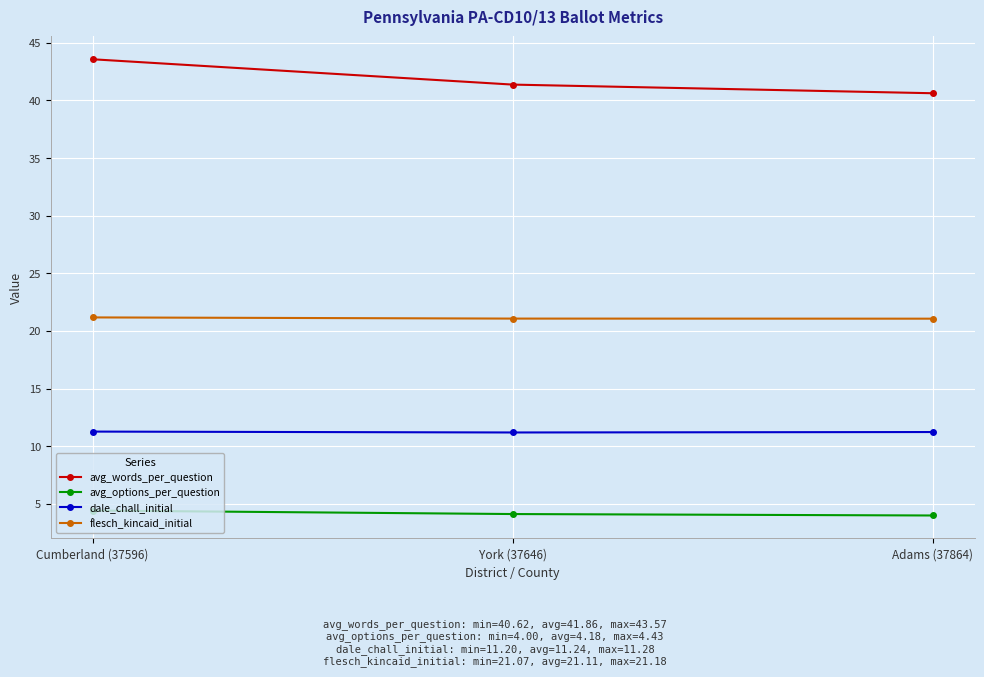

What is the maximum value shown in the chart?

43.6